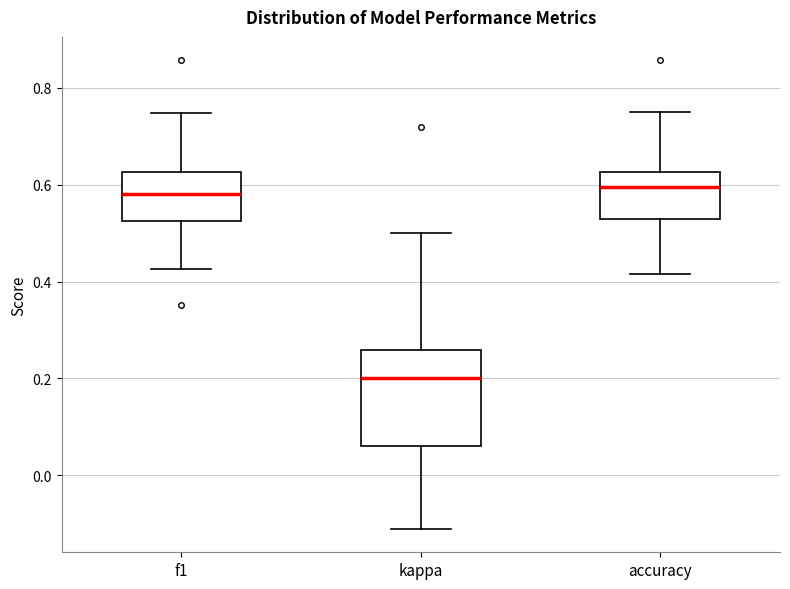

Reading left to right, transcribe this box plot: for each box, give where its median line is, the range the box spans, and where its two whiskers end, as read against the y-axis. The values are not printed on the chart, so give them approximately, as read against the axis.

f1: median 0.58, box 0.52 to 0.62, whiskers 0.42 to 0.74
kappa: median 0.20, box 0.06 to 0.26, whiskers -0.12 to 0.50
accuracy: median 0.60, box 0.54 to 0.62, whiskers 0.42 to 0.76